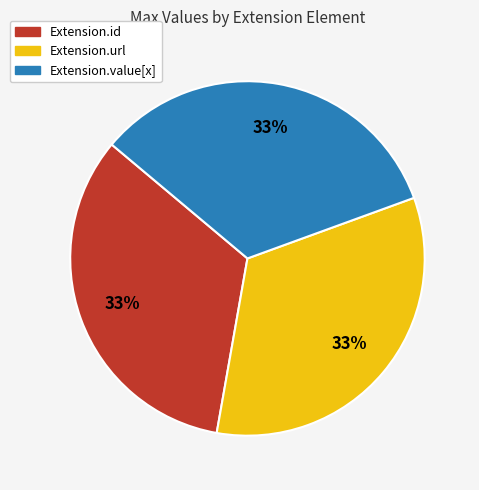

Is there any slice that represents more than half of the pie?

No